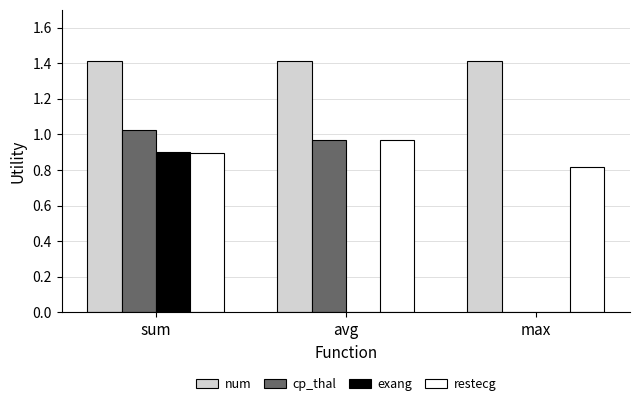

What is the sum of the cp_thal values at sum and avg?

2.0